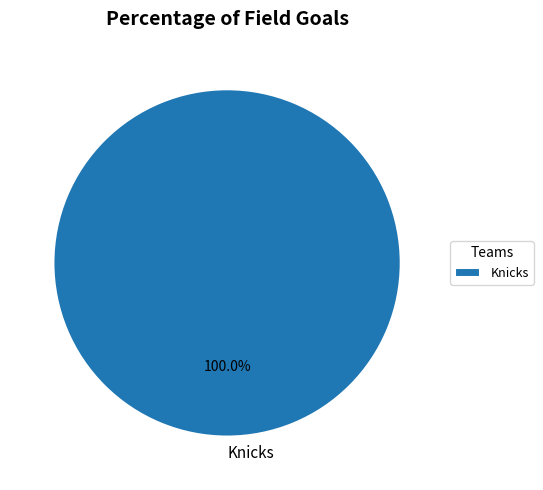

Rank the categories by value from lowest to highest.

Knicks